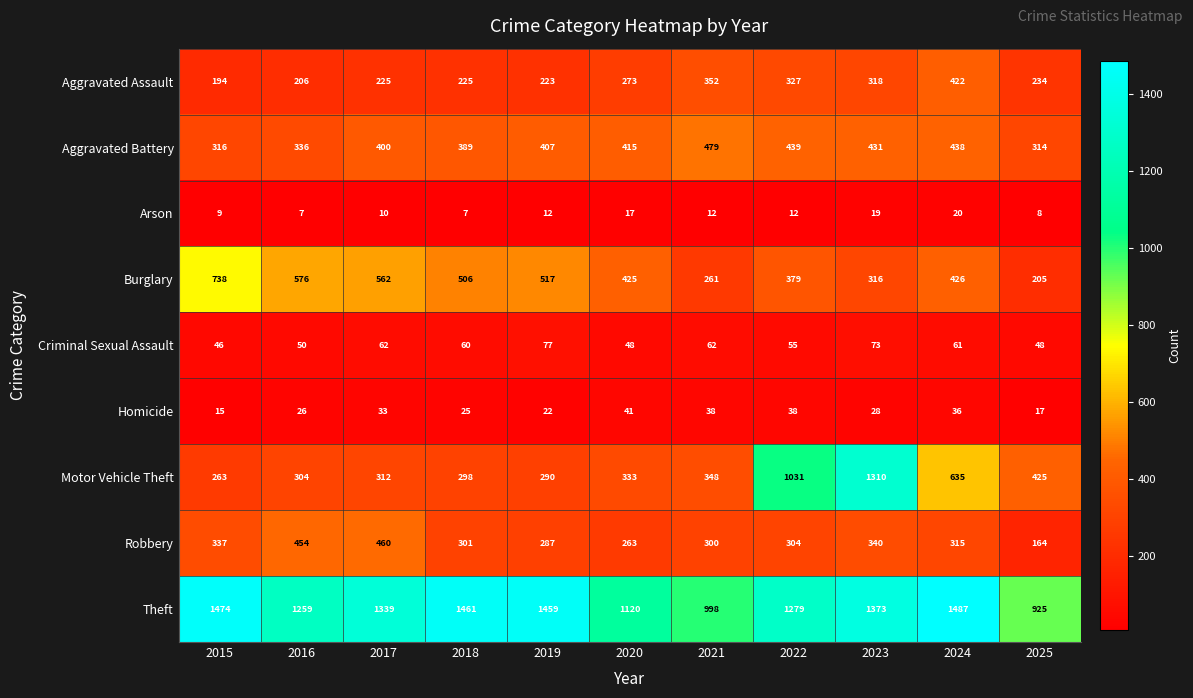

What value does the Robbery series have at 2018, to the nearest 50?

300